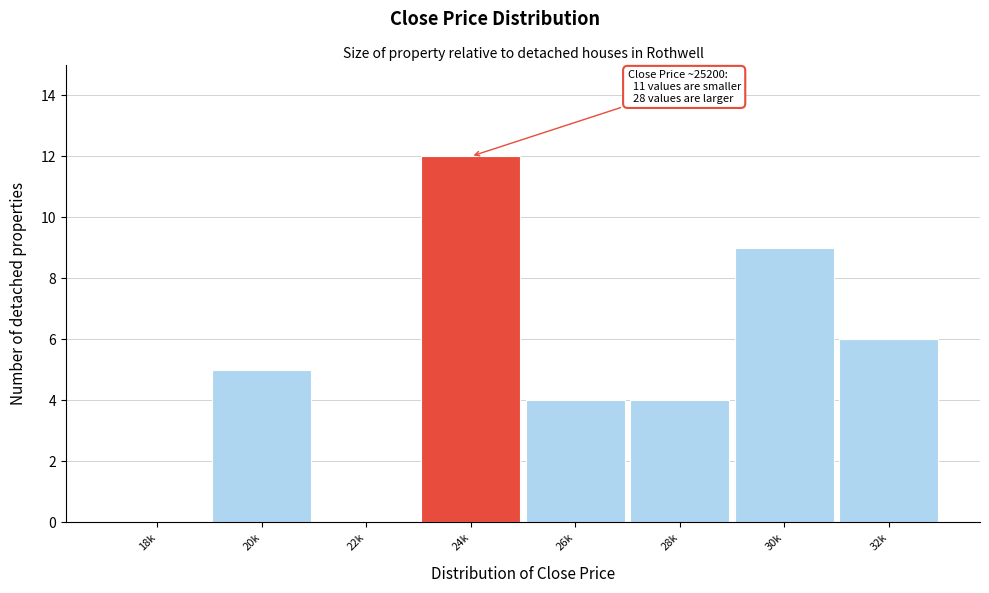

Reading left to right, transcribe all the data shown in this chart.

18k=0	20k=5	22k=0	24k=12	26k=4	28k=4	30k=9	32k=6